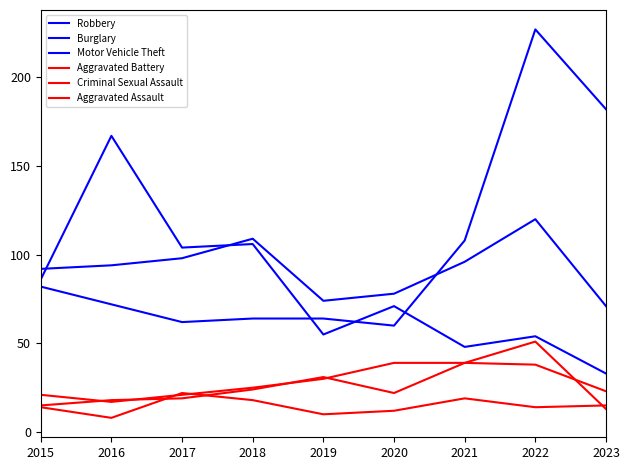

Does the chart have visible grid lines?

No